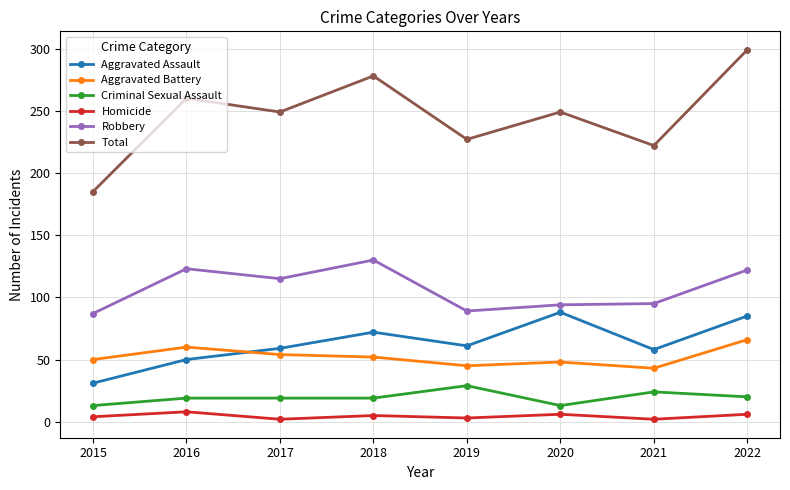

What is the minimum value shown in the chart?

2